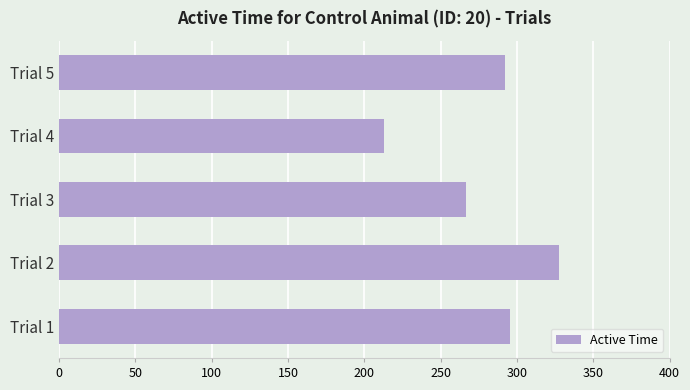

Approximately how many times larger is the value at Trial 1 compared to Trial 5?

1.0